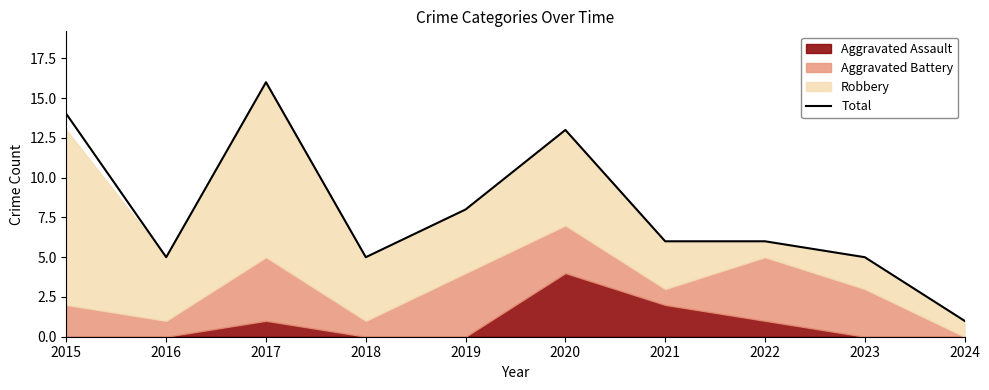

Is it true that the value at 2024 is 1?

True